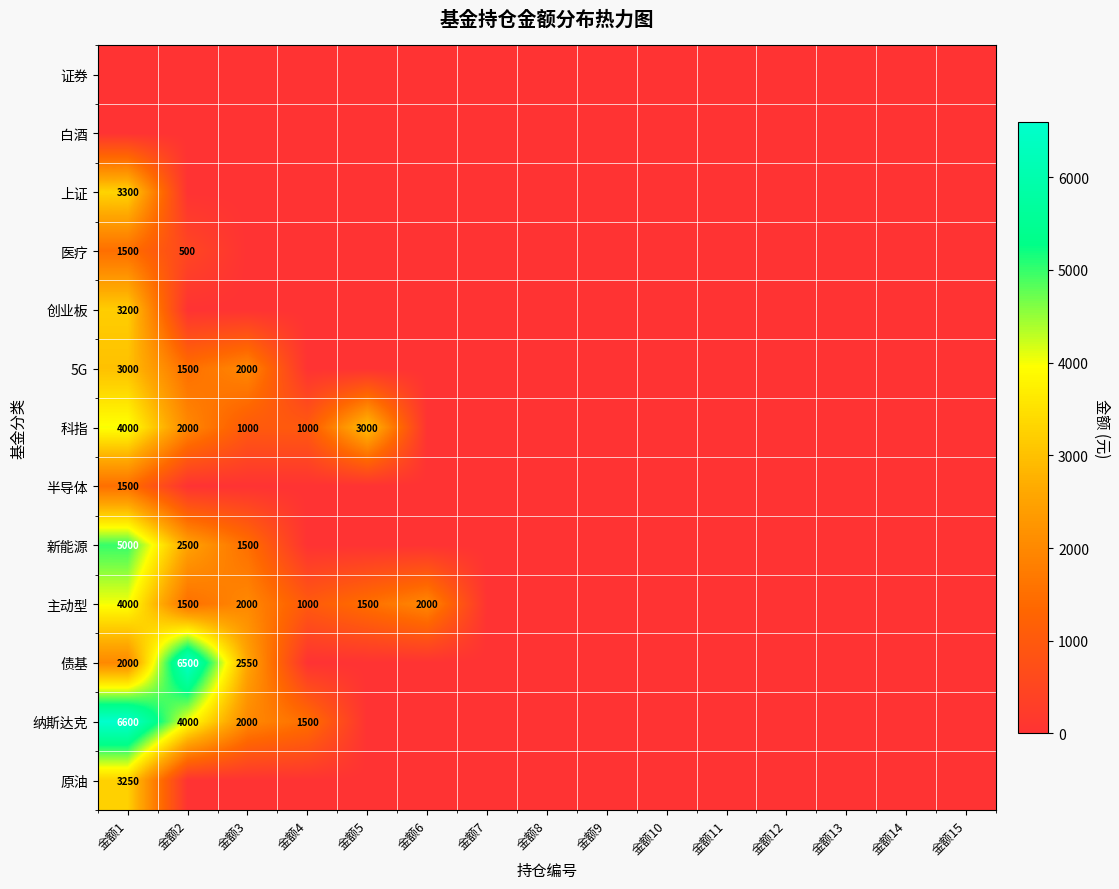

List the labels in order of 半导体 value, largest first.

金额1, 金额2, 金额3, 金额4, 金额5, 金额6, 金额7, 金额8, 金额9, 金额10, 金额11, 金额12, 金额13, 金额14, 金额15